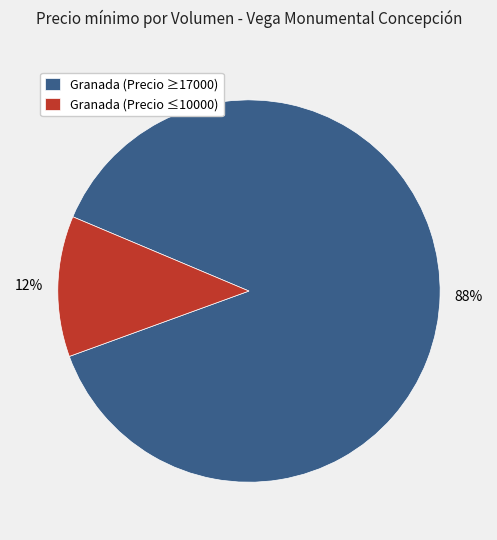

To the nearest percent, what is the average slice percentage?

50%